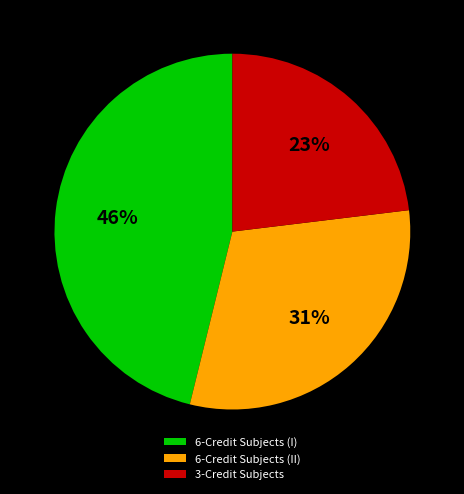

Is the sum of 3-Credit Subjects and 6-Credit Subjects (I) greater than half?

Yes